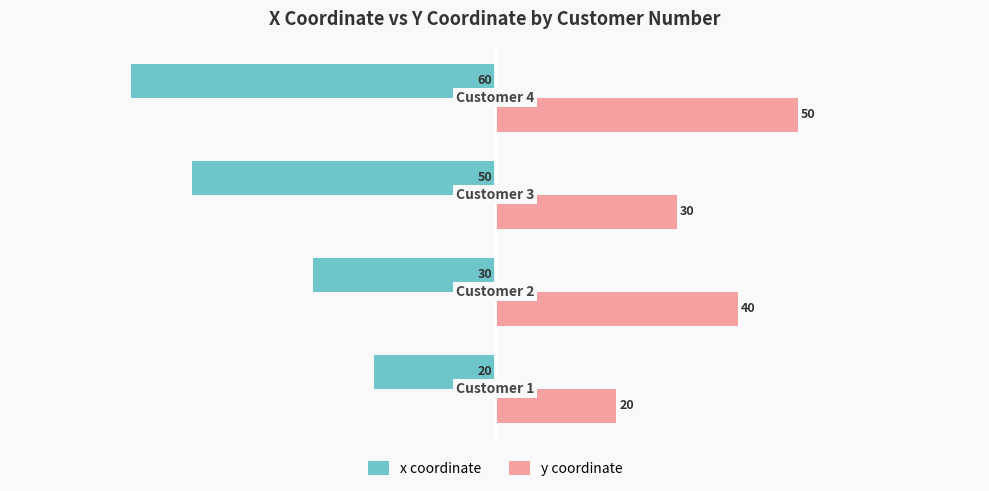

What is the difference between the maximum and minimum values in the x coordinate series?

40